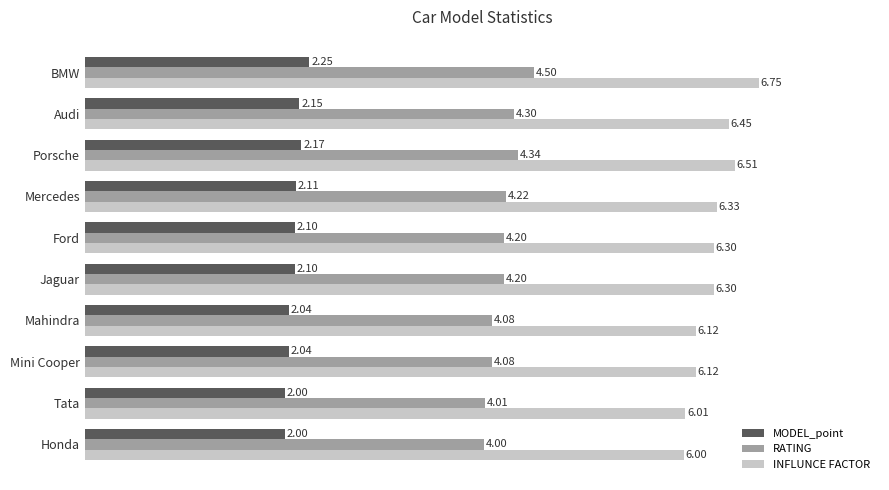

What are all the series names shown in the legend?

MODEL_point, RATING, INFLUNCE FACTOR